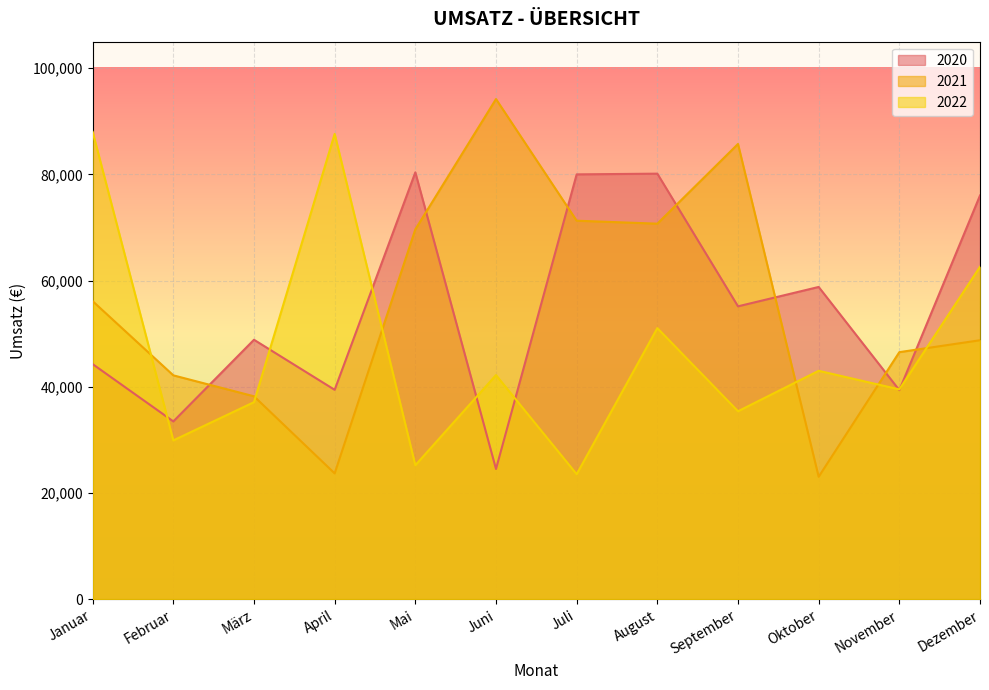

What are all the series names shown in the legend?

2020, 2021, 2022